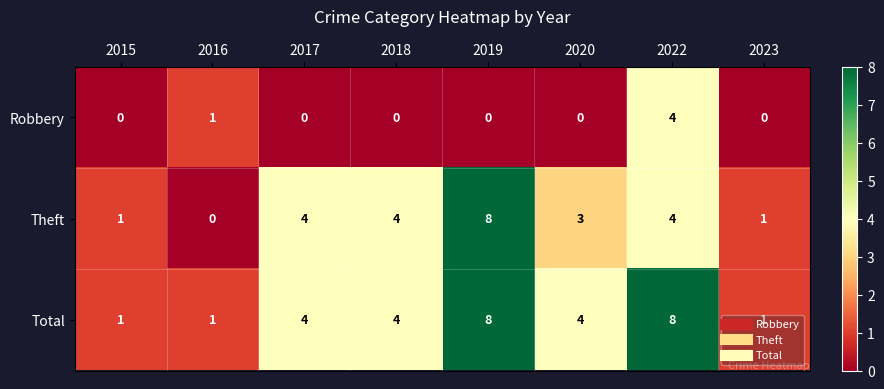

Count the number of categories in the chart.

8